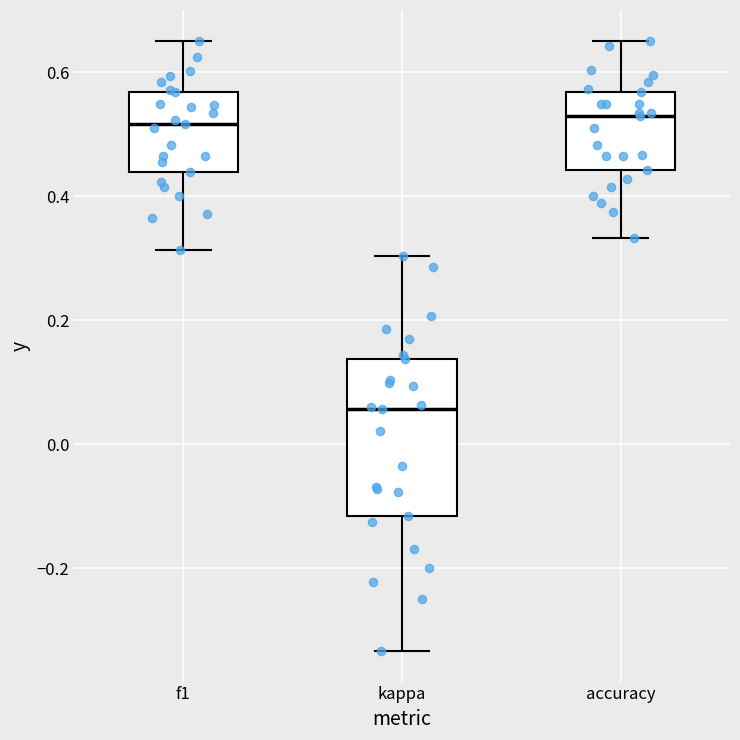

Comparing the boxes themselves (not the whiskers), which one is the tallest?

kappa